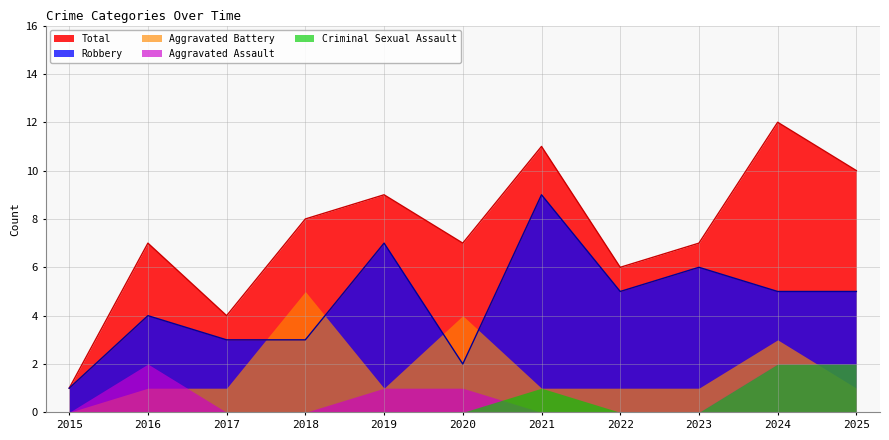

What is the approximate value of Aggravated Battery at 2024?

3